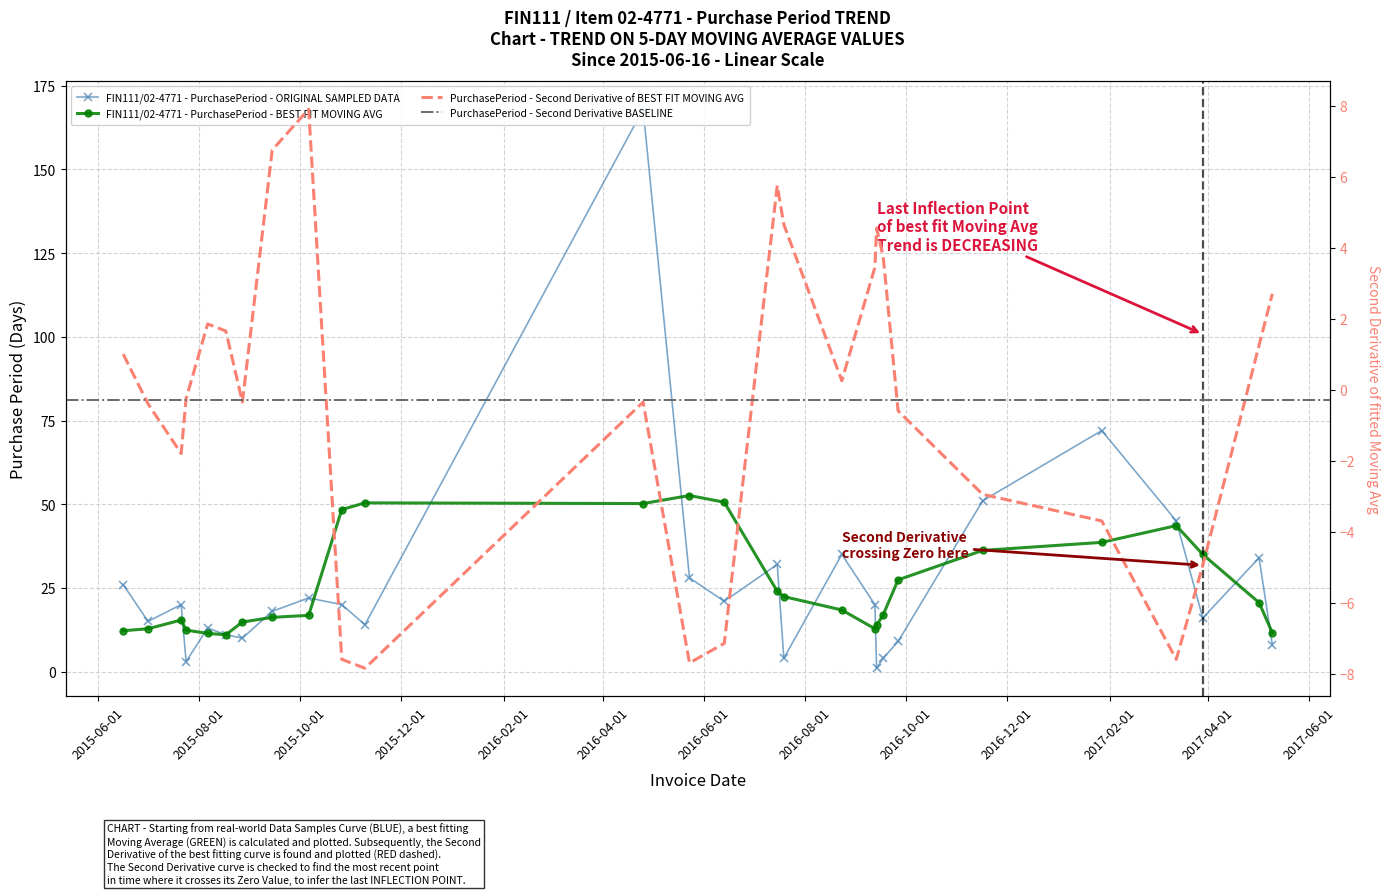

What is the label of the 13th point from the left?

2016-05-23